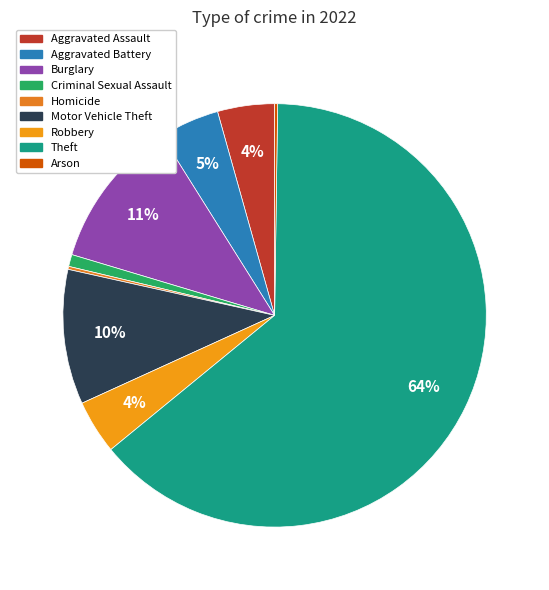

To the nearest percent, what is the difference between the largest and smallest slice percentages?

64%